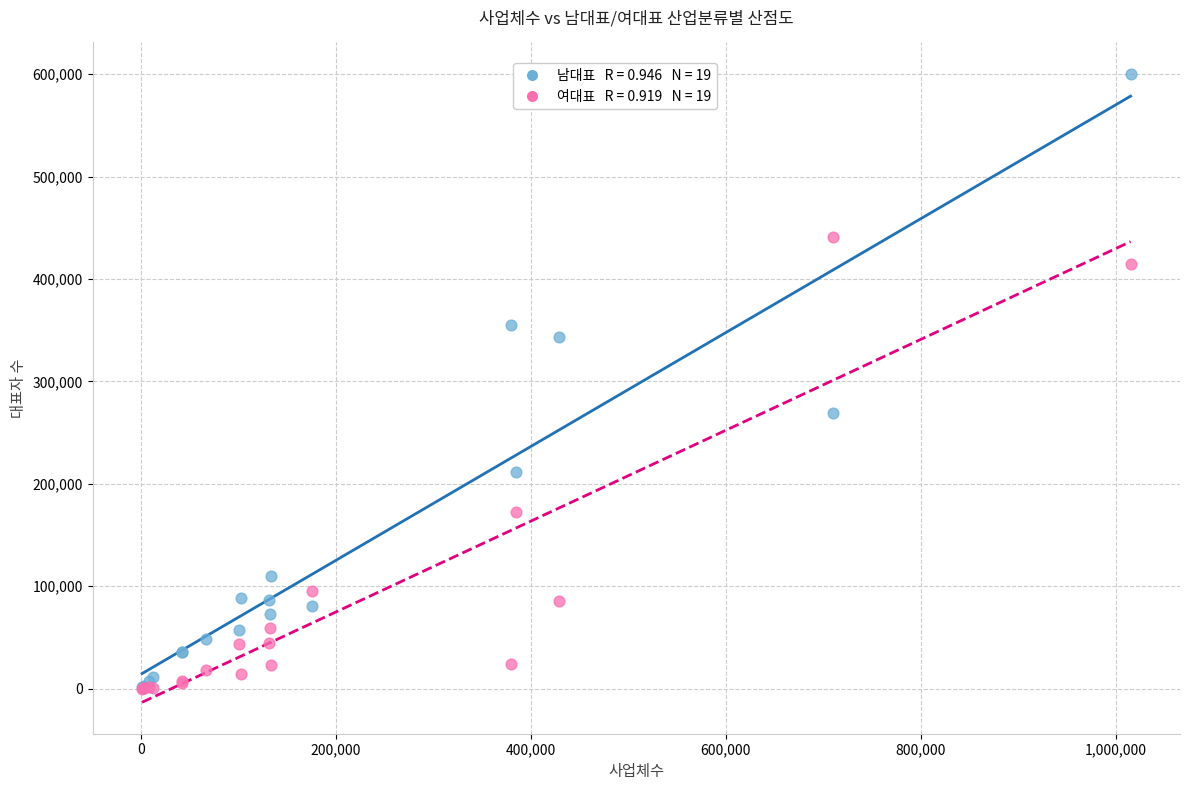

Across all series, what Y value is closest to 300235?

268831